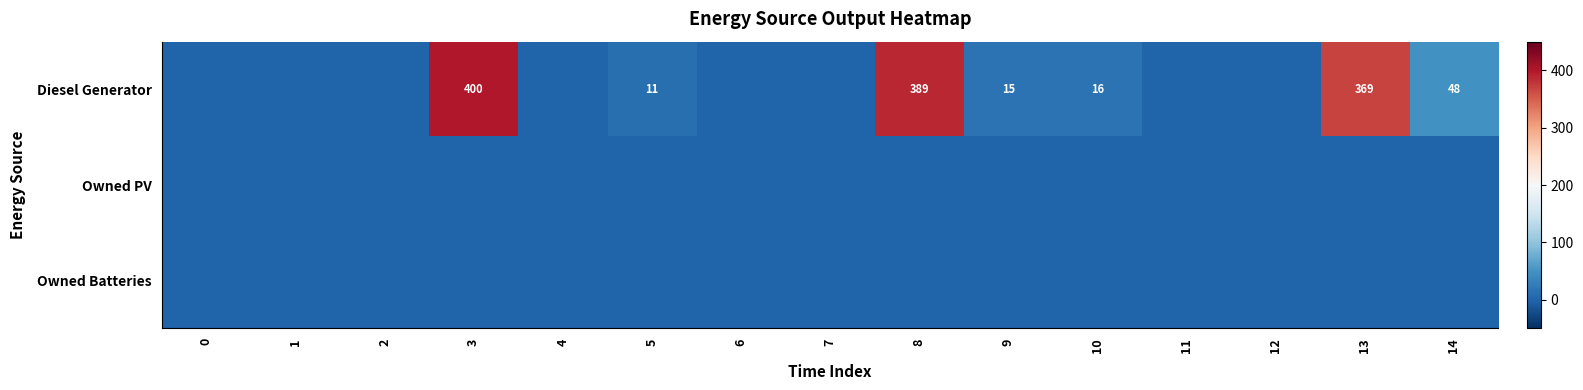

The Diesel Generator series shows 206 at 13. True or false?

False